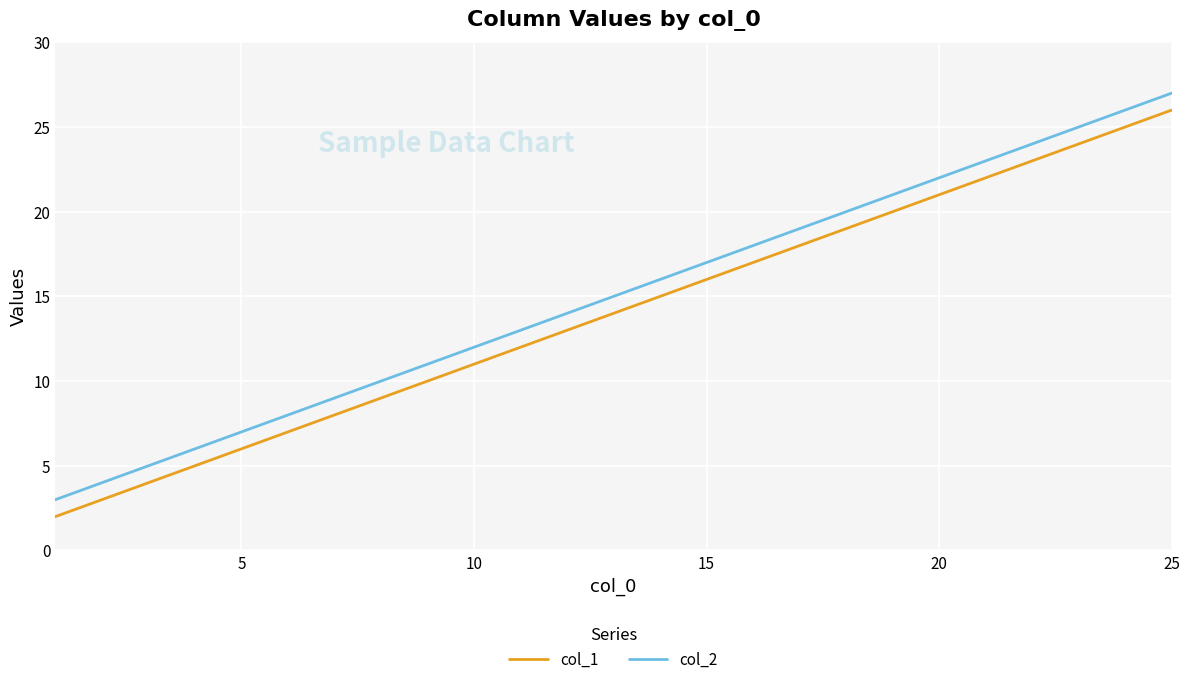

What is the difference between the maximum and minimum values in the col_1 series?

24